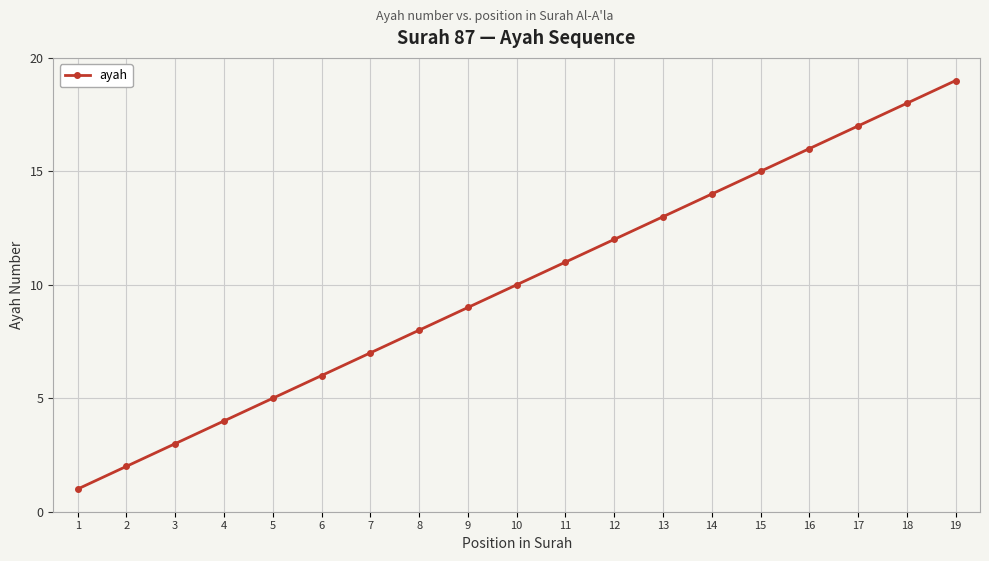

Read the value at 18, to the nearest 5.

20